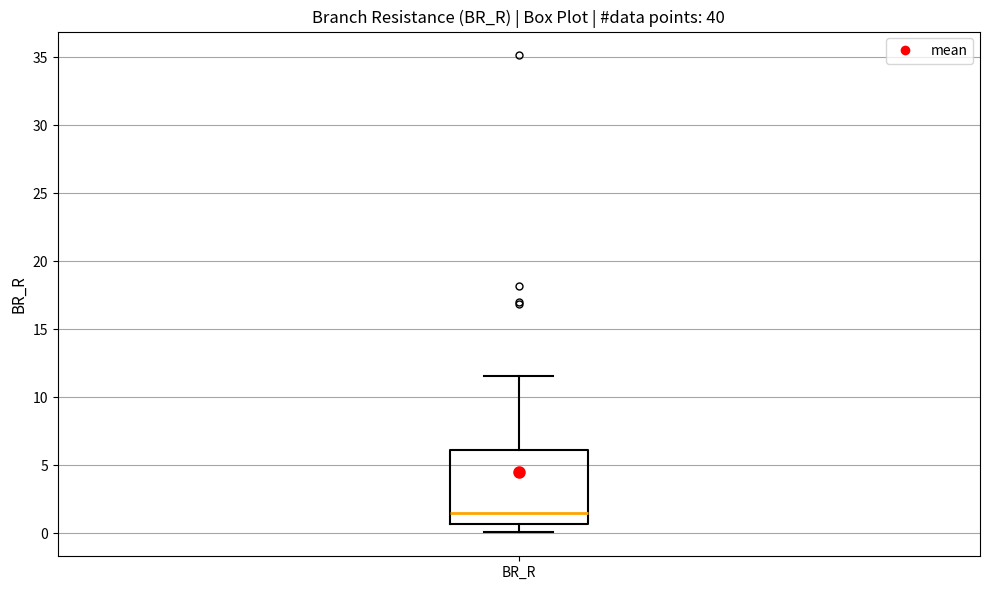

Where is the upper edge of the box for BR_R on the y-axis? The values are not printed on the chart, so give them approximately, as read against the axis.

6.0